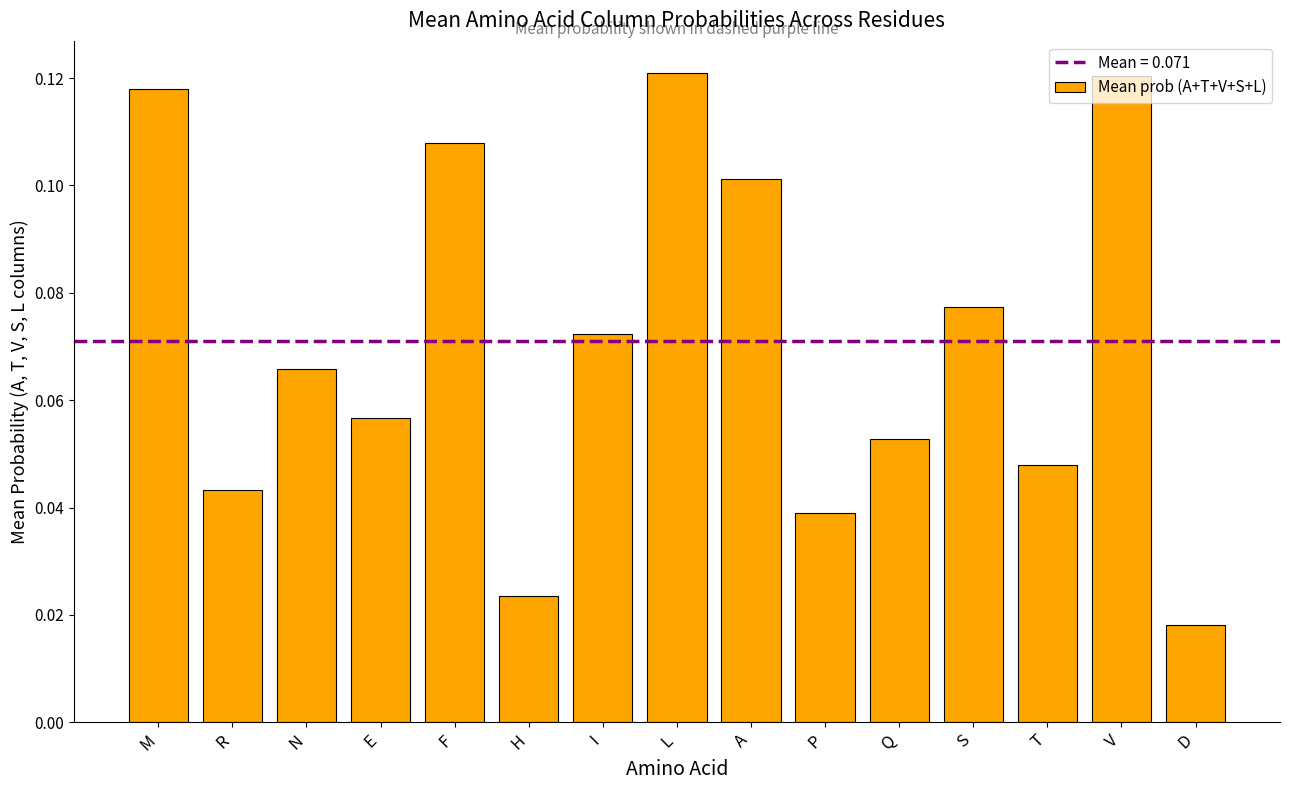

What position from the left is A?

9